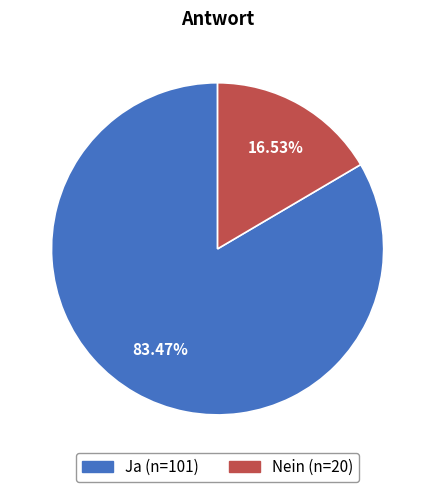

What is the ratio of the value at Ja to the value at Nein?

5.0